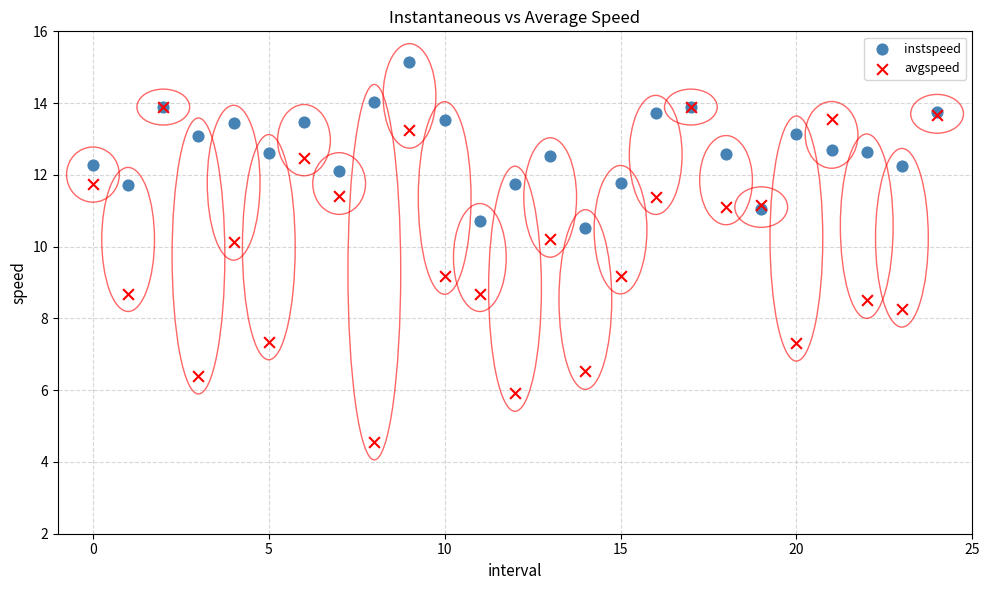

Which series contains the lowest Y value?

avgspeed